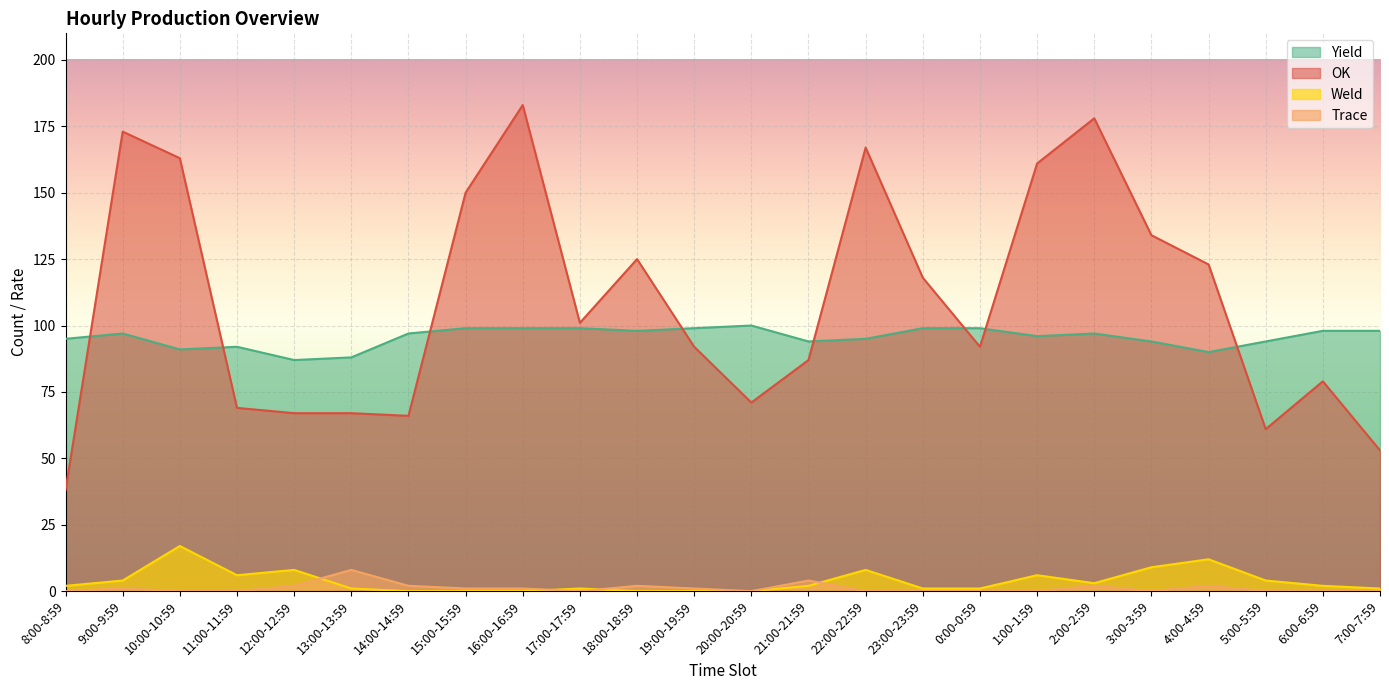

True or false: Yield and Weld intersect in this chart.

False